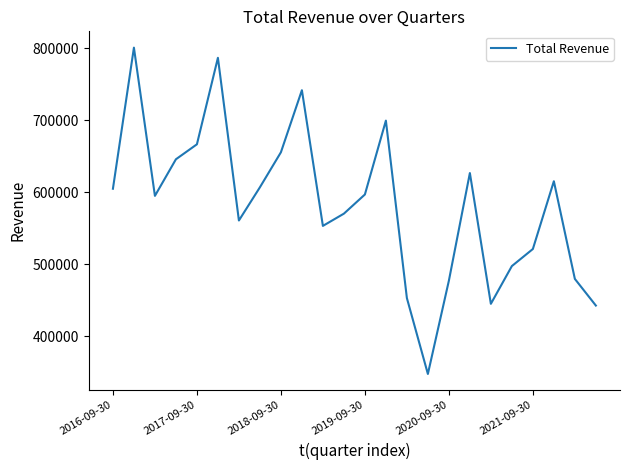

What is the greatest value displayed?

800700